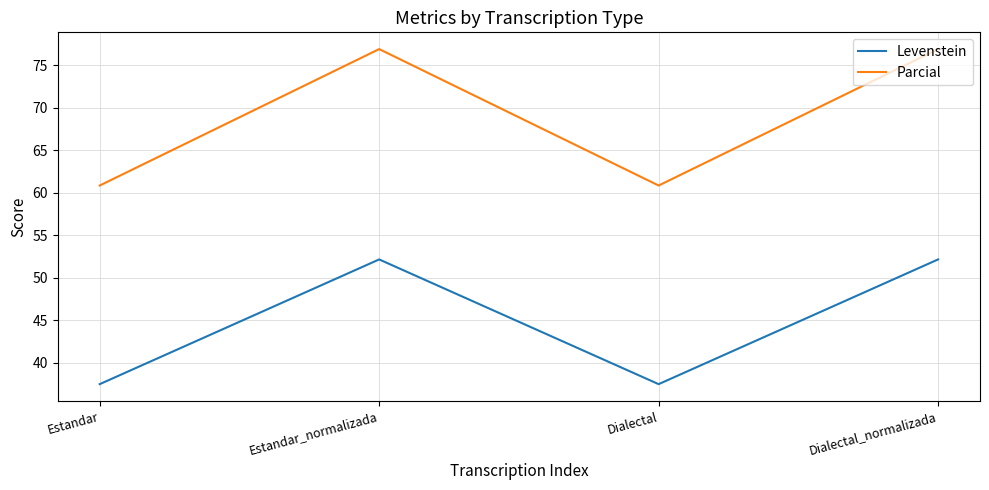

How many values in the Parcial series exceed 76?

2